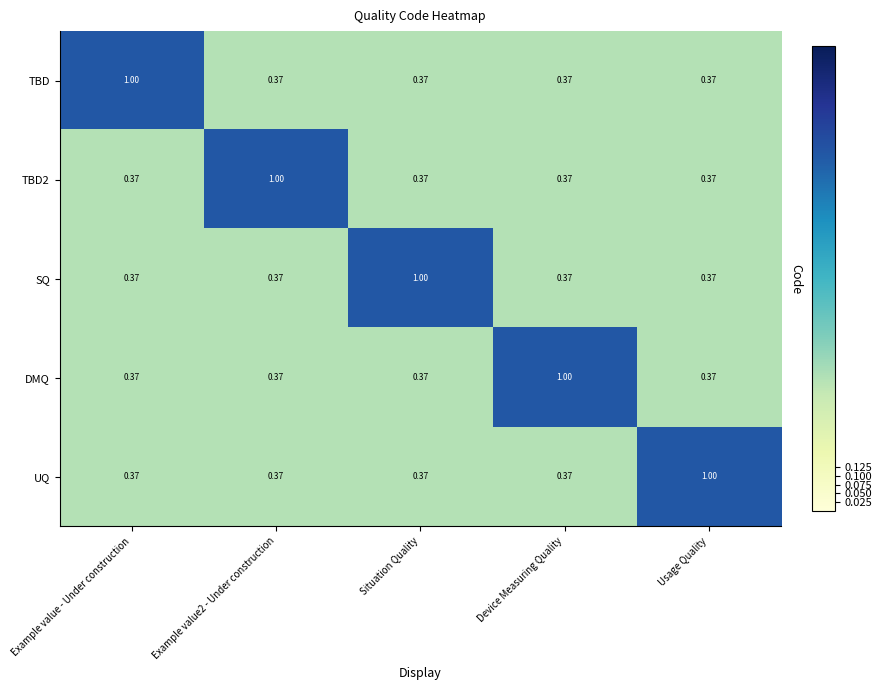

How many distinct data groups are displayed?

5